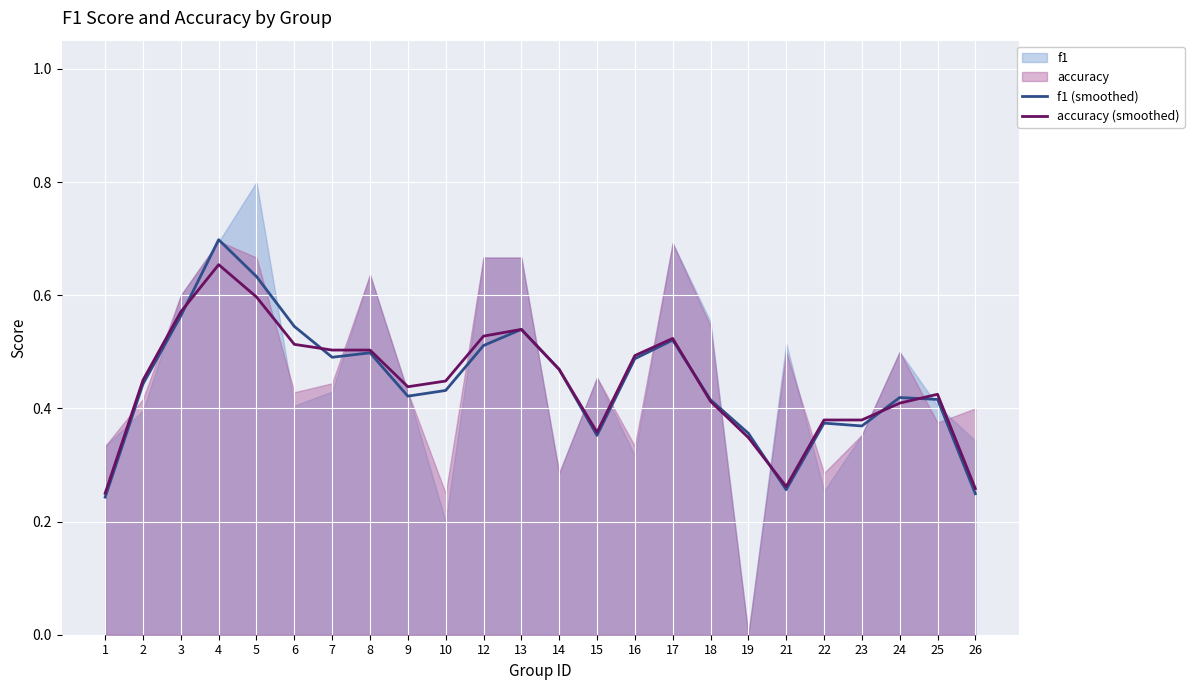

What is the value of the f1 (smoothed) point at the 3rd from the left?

0.6